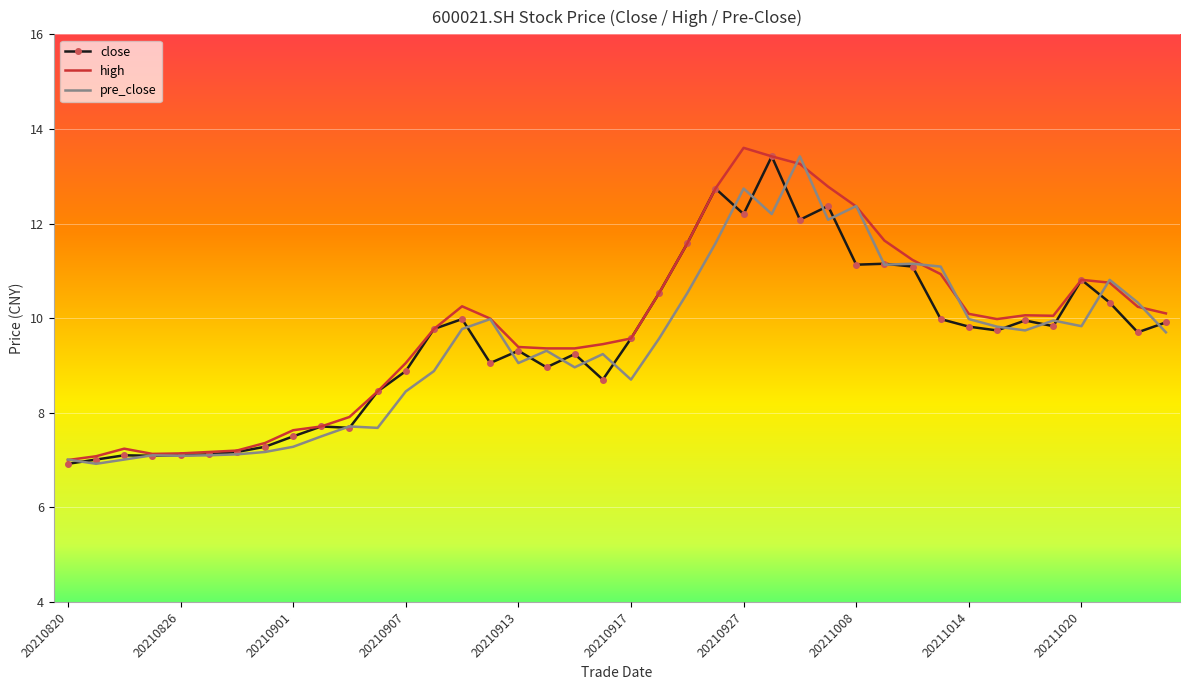

What is the maximum value shown in the chart?

13.6